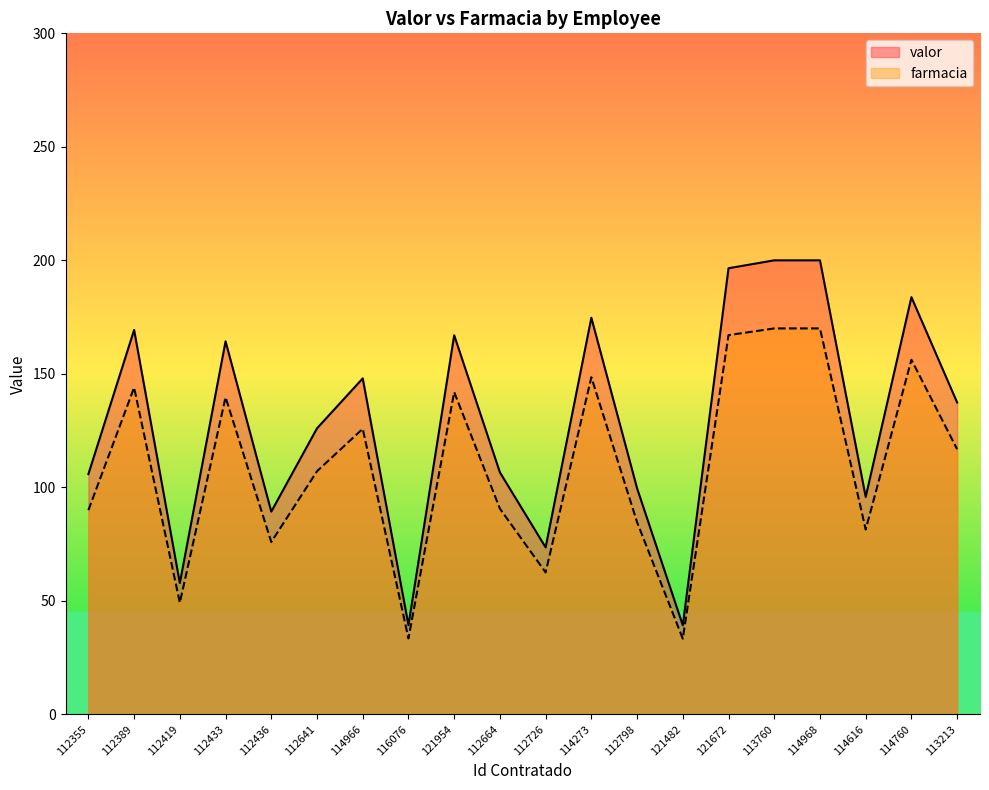

Reading left to right, what are all the values shown in this chart?

valor: 112355=105.8	112389=169.3	112419=57.8	112433=164.3	112436=89.3	112641=126.0	114966=148.0	116076=39.3	121954=167.0	112664=106.6	112726=73.5	114273=174.7	112798=99.6	121482=39.2	121672=196.5	113760=200.0	114968=200.0	114616=95.8	114760=183.8	113213=137.4
farmacia: 112355=89.9	112389=143.9	112419=49.2	112433=139.7	112436=75.9	112641=107.1	114966=125.8	116076=33.4	121954=141.9	112664=90.6	112726=62.5	114273=148.5	112798=84.6	121482=33.3	121672=167.0	113760=170.0	114968=170.0	114616=81.4	114760=156.2	113213=116.8